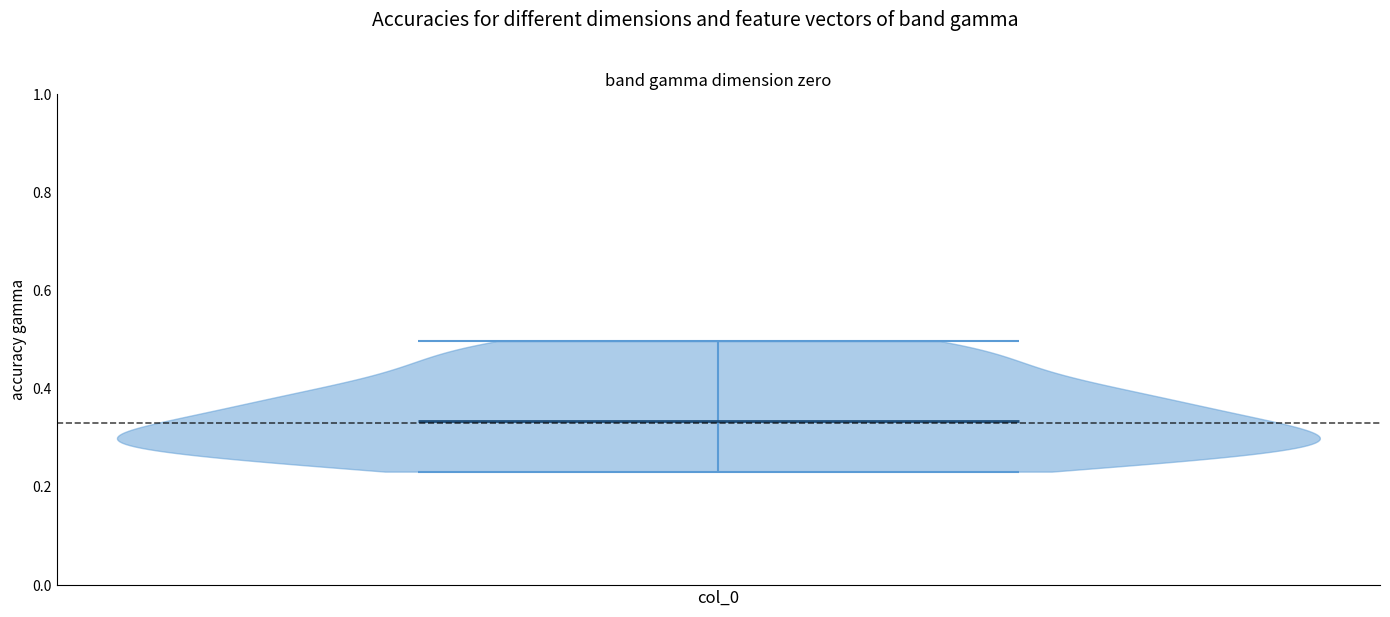

Read this violin plot against the y-axis: where its median line is, and the lowest and highest points the violin reaches. The values are not printed on the chart, so give them approximately, as read against the axis.

median line 0.34, lowest point 0.24, highest point 0.50